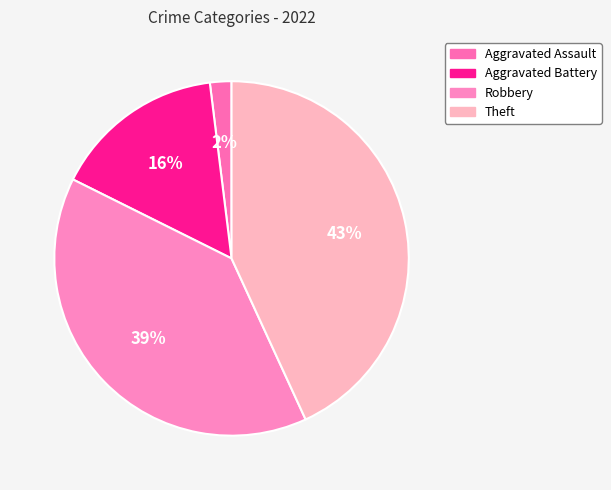

What percentage is the Theft slice, to the nearest percent?

43%